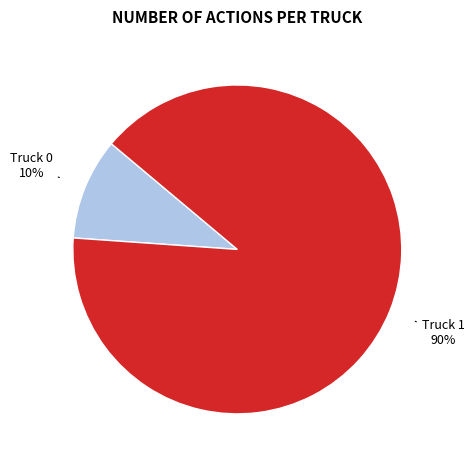

True or false: Truck 0 accounts for 10% of the total.

True